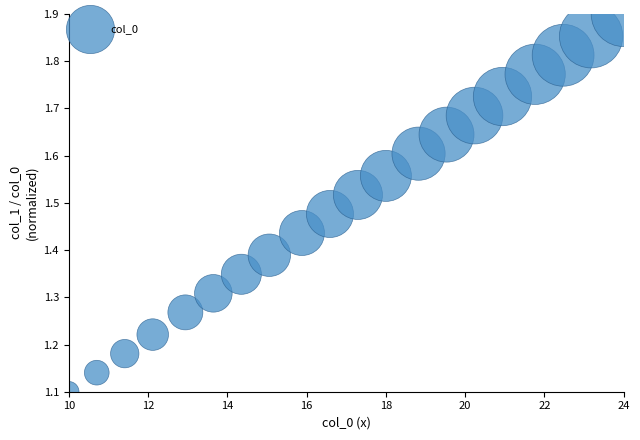

What is the range of X values (max minus min)?

14.0